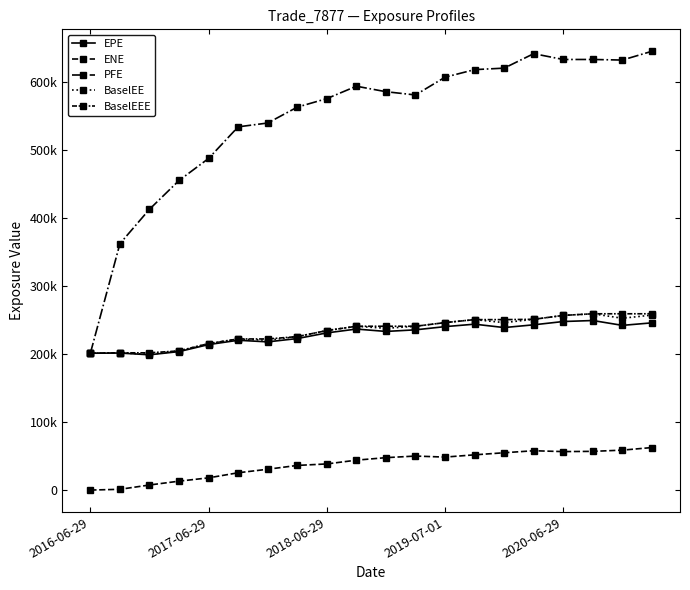

Is this an area chart (filled region under the line)?

No